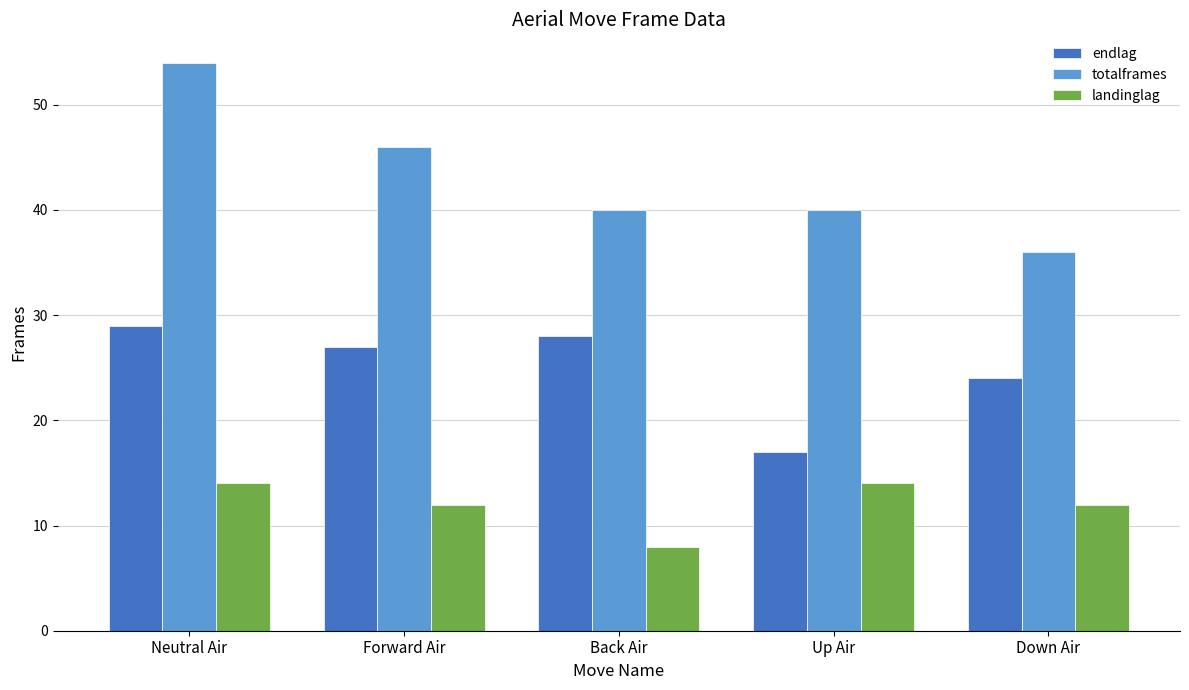

What is the value of the landinglag bar at the 5th from the left?

12